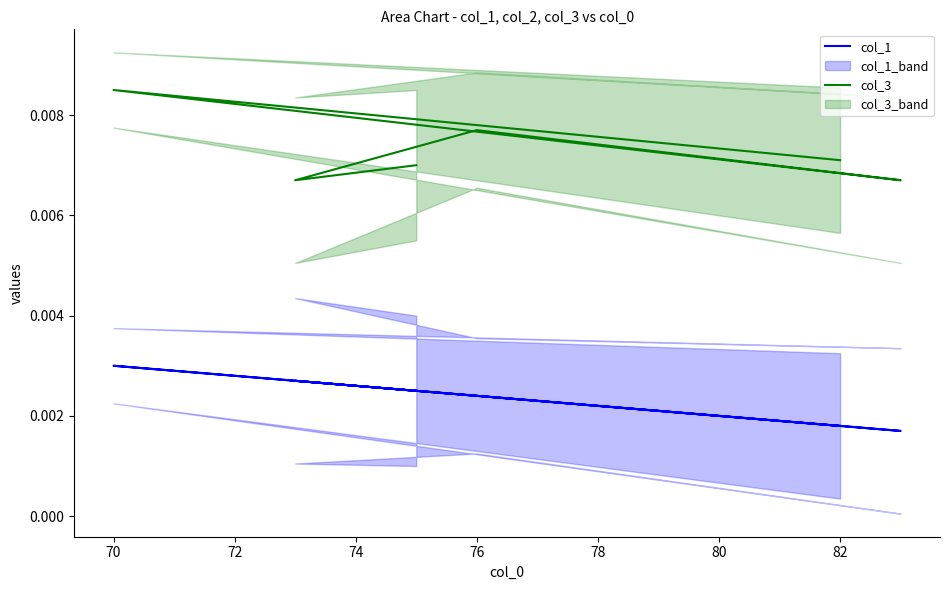

Which series has the widest spread of values?

col_3